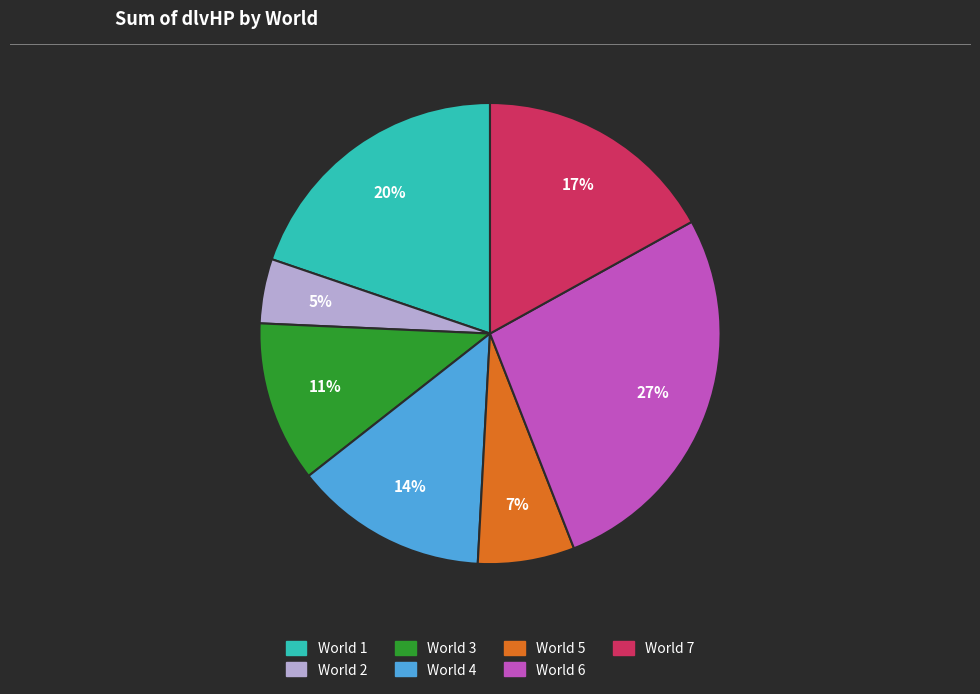

The World 3 slice represents 11% of the pie. True or false?

True